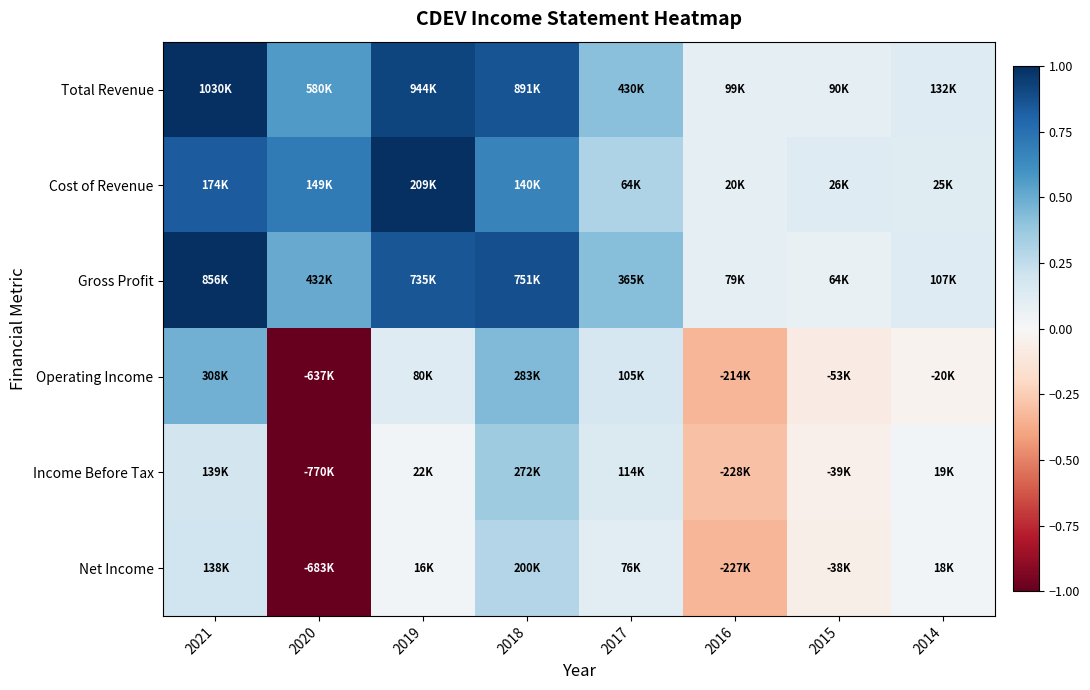

What is the maximum value shown in the chart?

1.0